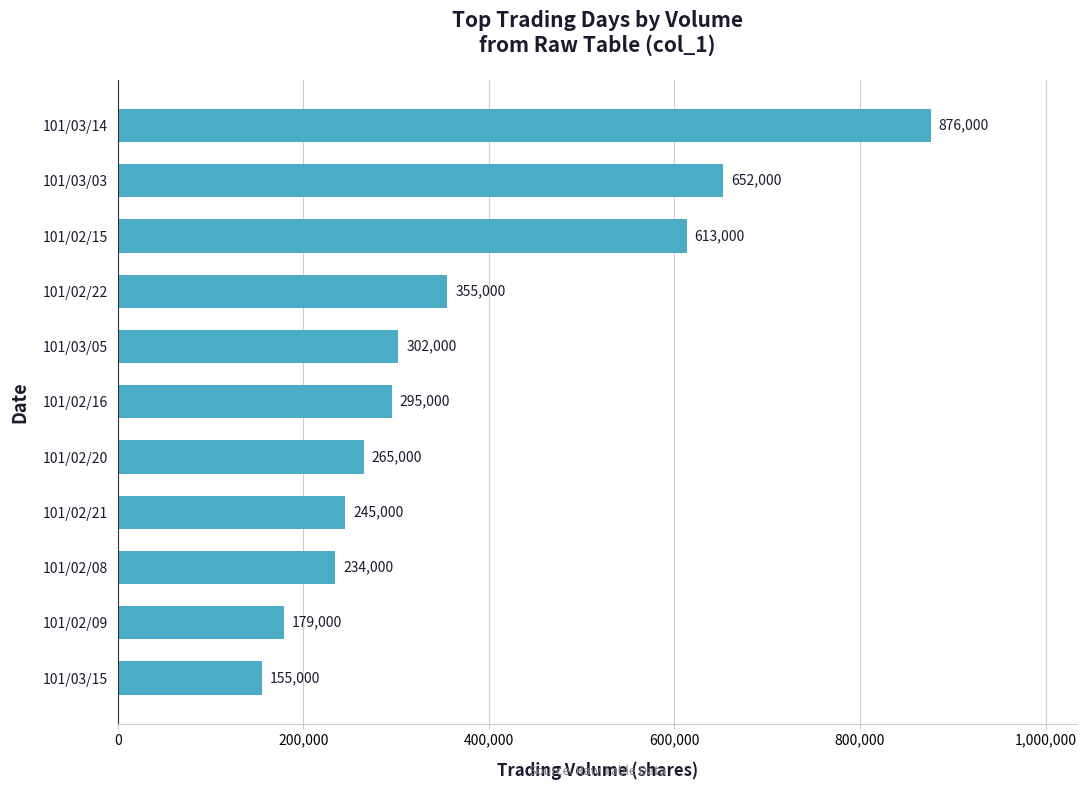

Reading top to bottom, extract all data points from this chart.

101/03/14=876000	101/03/03=652000	101/02/15=613000	101/02/22=355000	101/03/05=302000	101/02/16=295000	101/02/20=265000	101/02/21=245000	101/02/08=234000	101/02/09=179000	101/03/15=155000